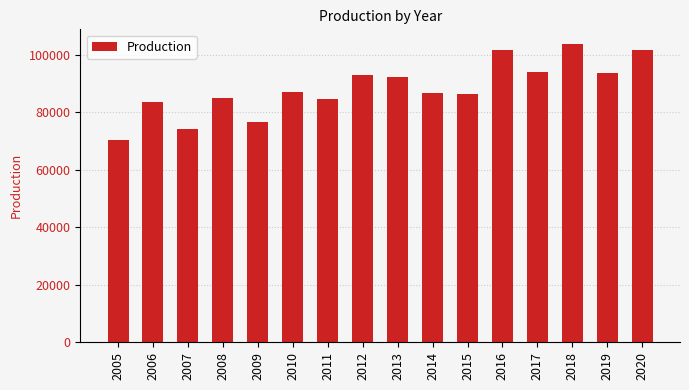

What is the sum of the values at 2005 and 2008?

155593